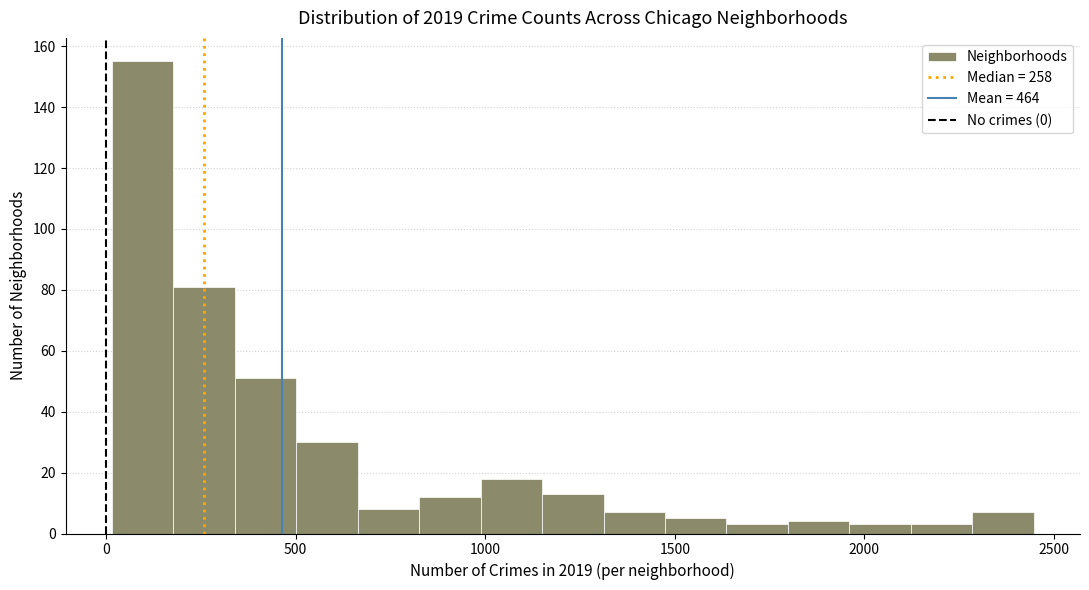

Read against the x-axis, roughly where is the centre of the tallest bar?

100